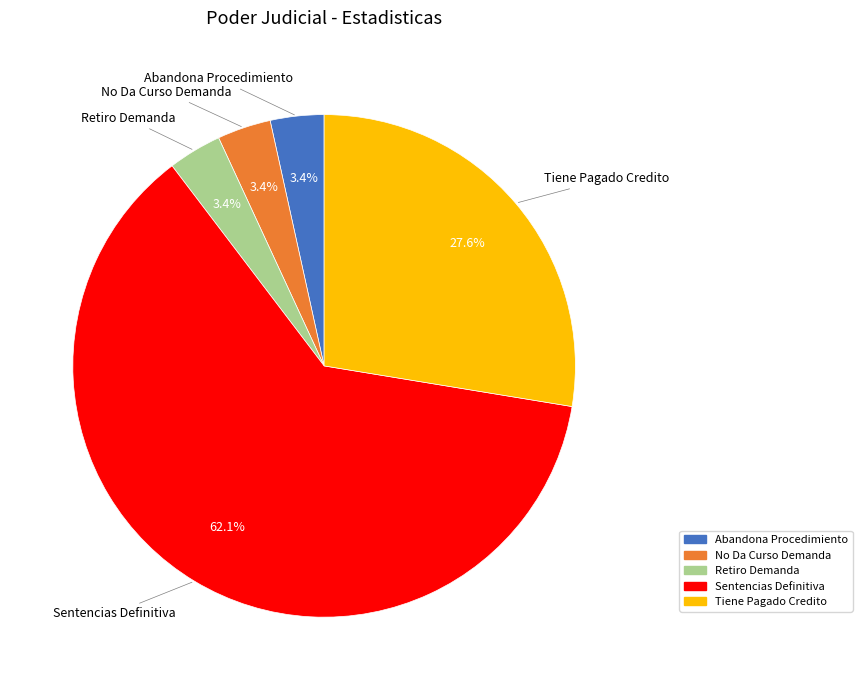

To the nearest percent, what is the combined percentage of Tiene Pagado Credito and Sentencias Definitiva?

90%